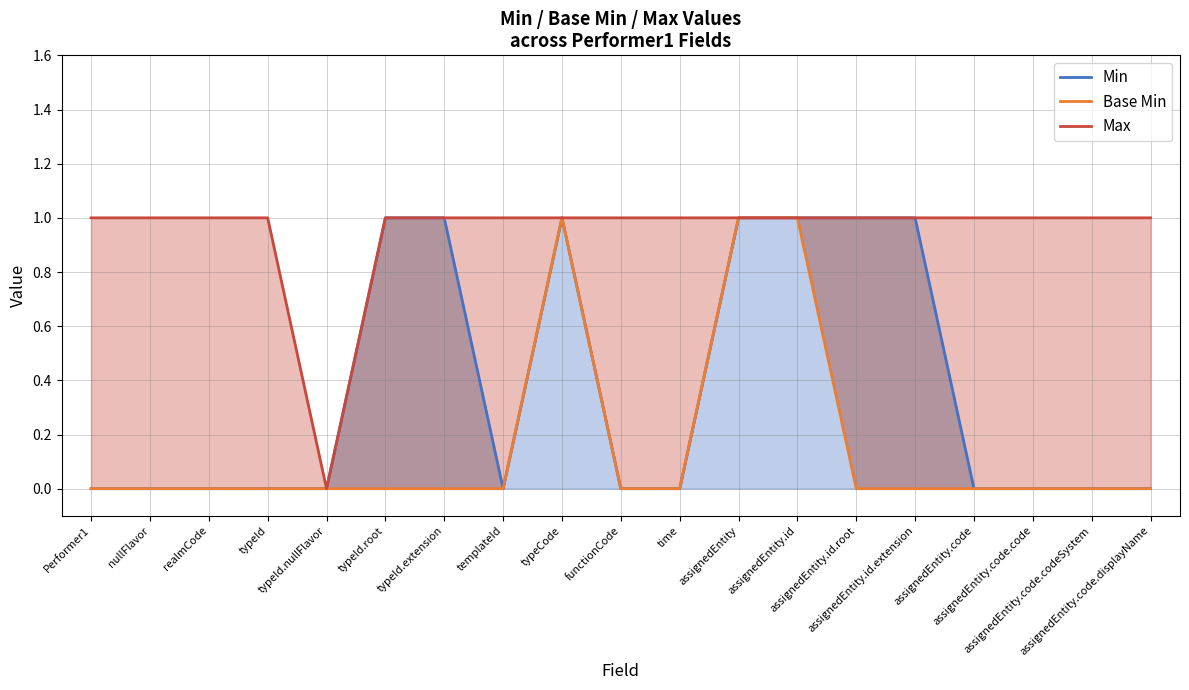

Which category has the highest value in the Min series?

typeId.root